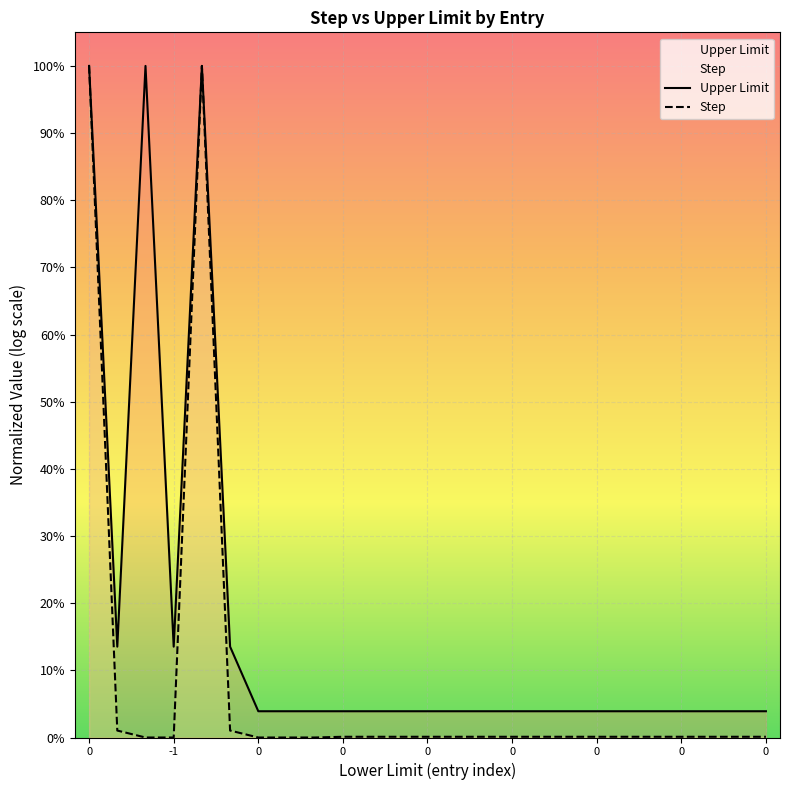

What is the greatest value displayed?

1.0